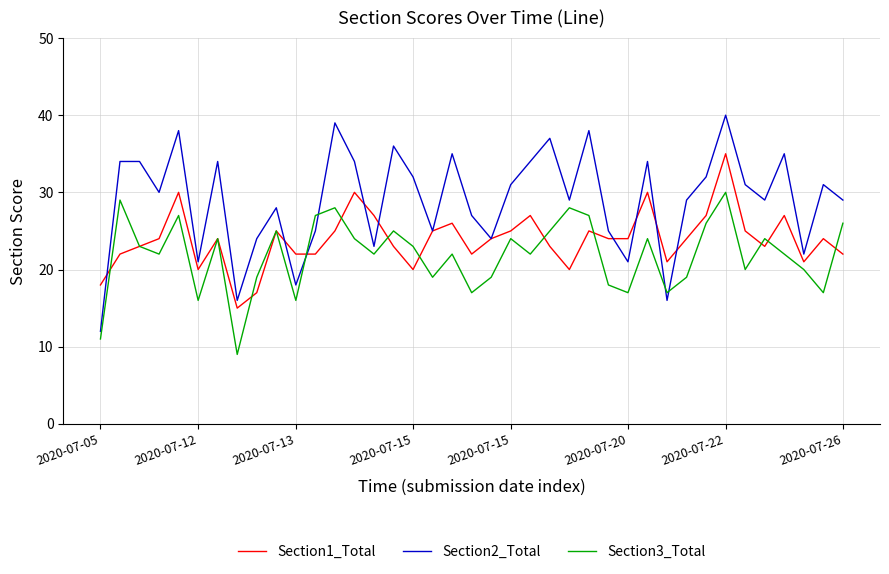

Reading left to right, transcribe all the data shown in this chart.

Section1_Total: 18	22	23	24	30	20	24	15	17	25	22	22	25	30	27	23	20	25	26	22	24	25	27	23	20	25	24	24	30	21	24	27	35	25	23	27	21	24	22
Section2_Total: 12	34	34	30	38	21	34	16	24	28	18	25	39	34	23	36	32	25	35	27	24	31	34	37	29	38	25	21	34	16	29	32	40	31	29	35	22	31	29
Section3_Total: 11	29	23	22	27	16	24	9	19	25	16	27	28	24	22	25	23	19	22	17	19	24	22	25	28	27	18	17	24	17	19	26	30	20	24	22	20	17	26